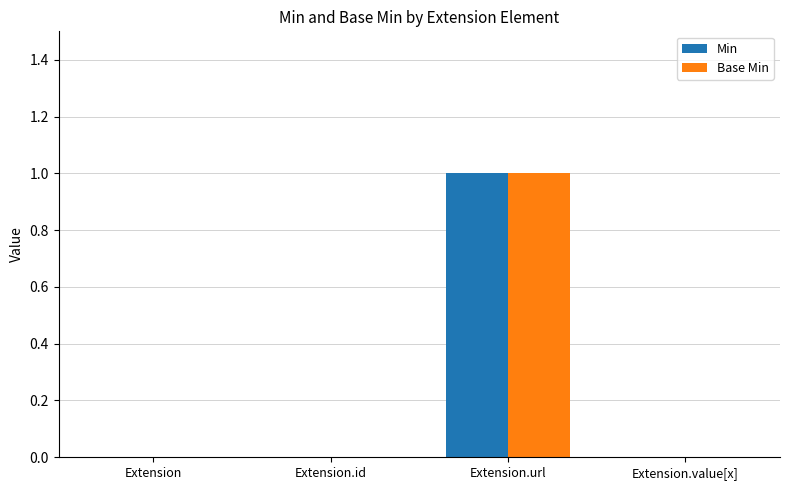

The Min series shows 0 at Extension.id. True or false?

True